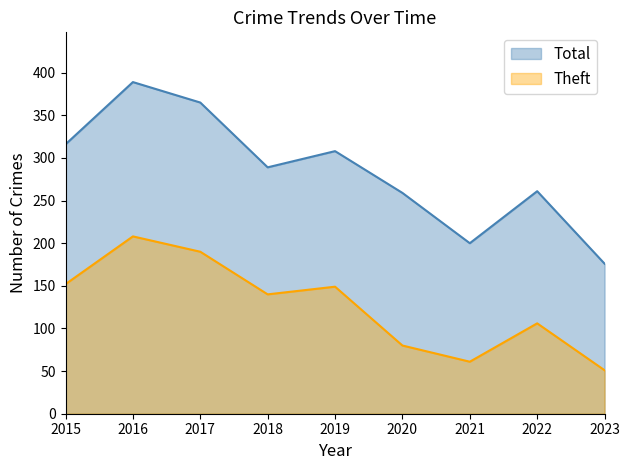

How many series are shown in this chart?

2